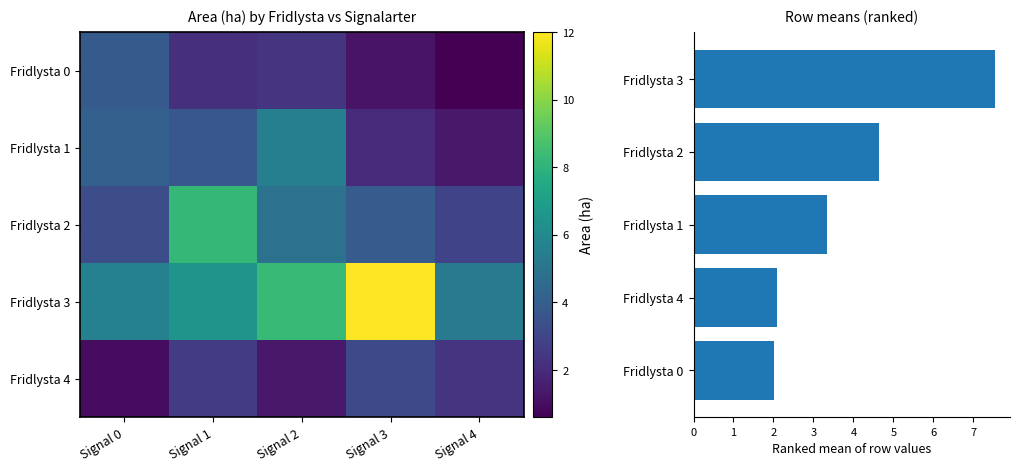

What is the difference between the maximum and minimum values in the Mean Area (ha) series?

5.5